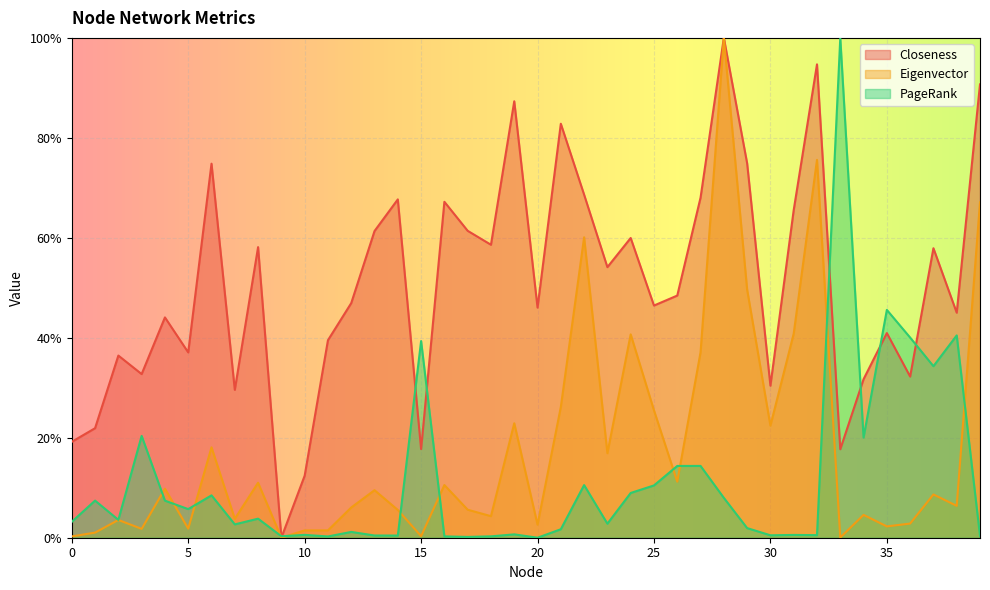

Where is Eigenvector nearest to the value 0?

9